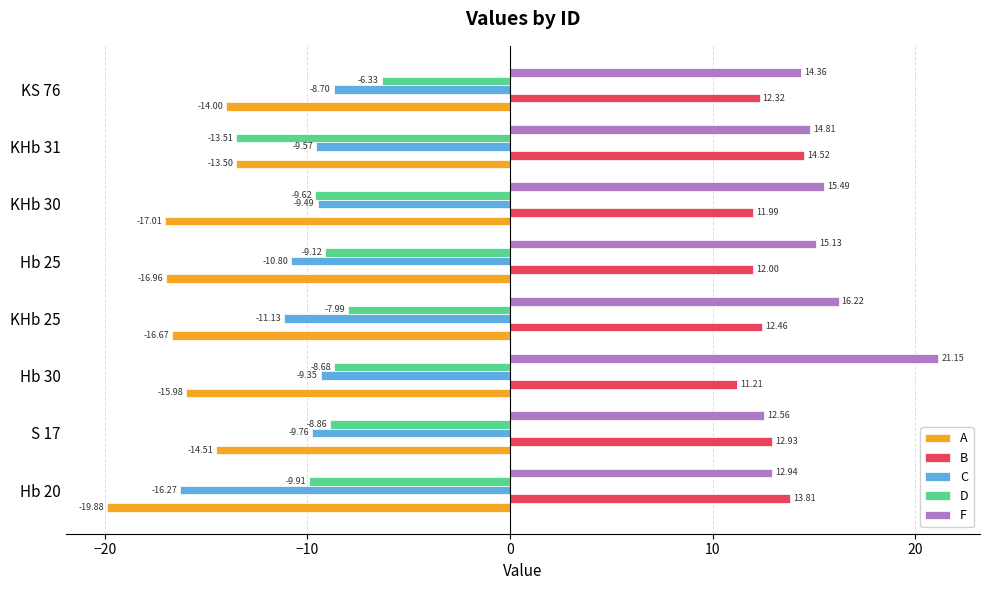

What is the difference between the second highest and minimum values in the B series?

2.6